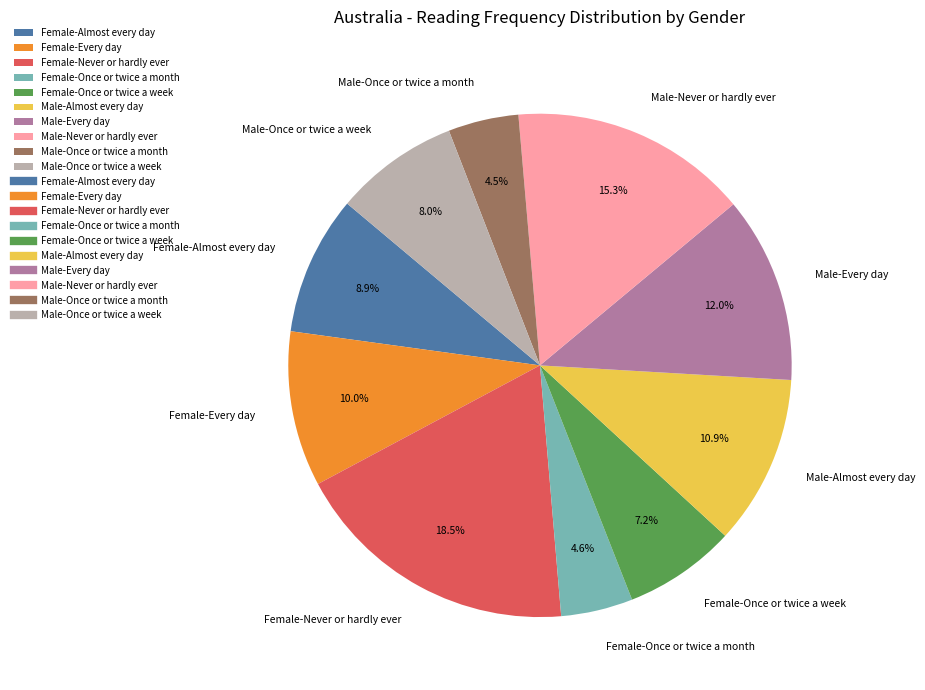

To the nearest percent, what percentage of the pie is Female-Once or twice a week?

7%